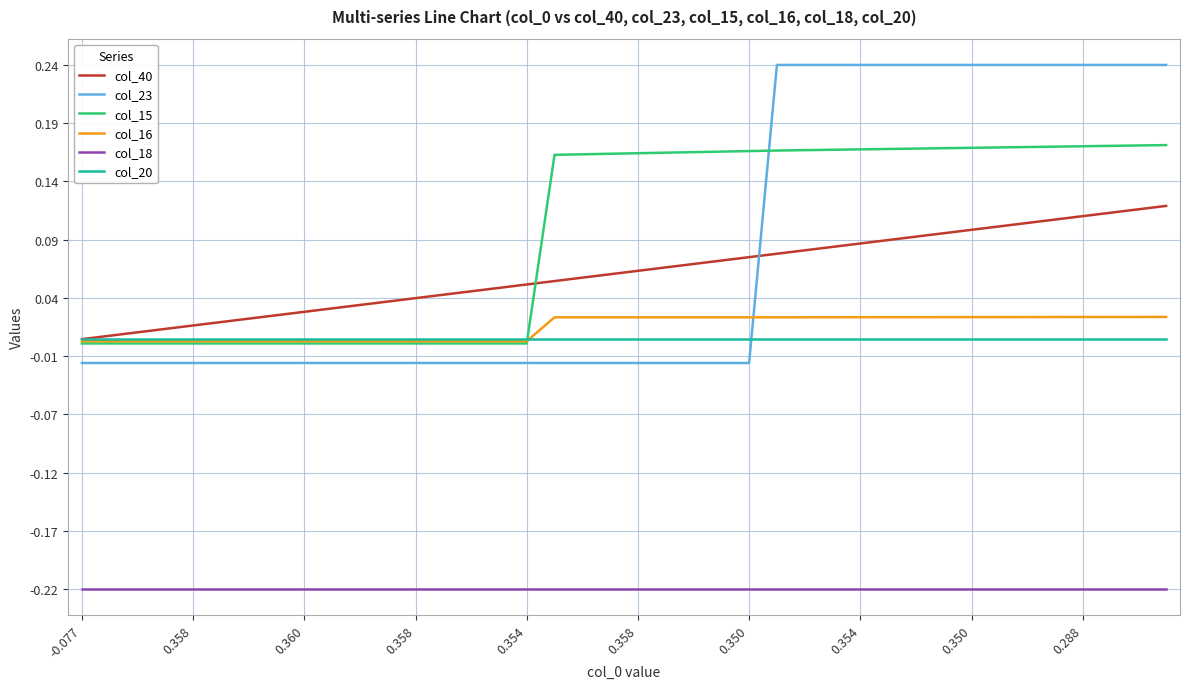

True or false: col_15 and col_23 cross at least once.

True